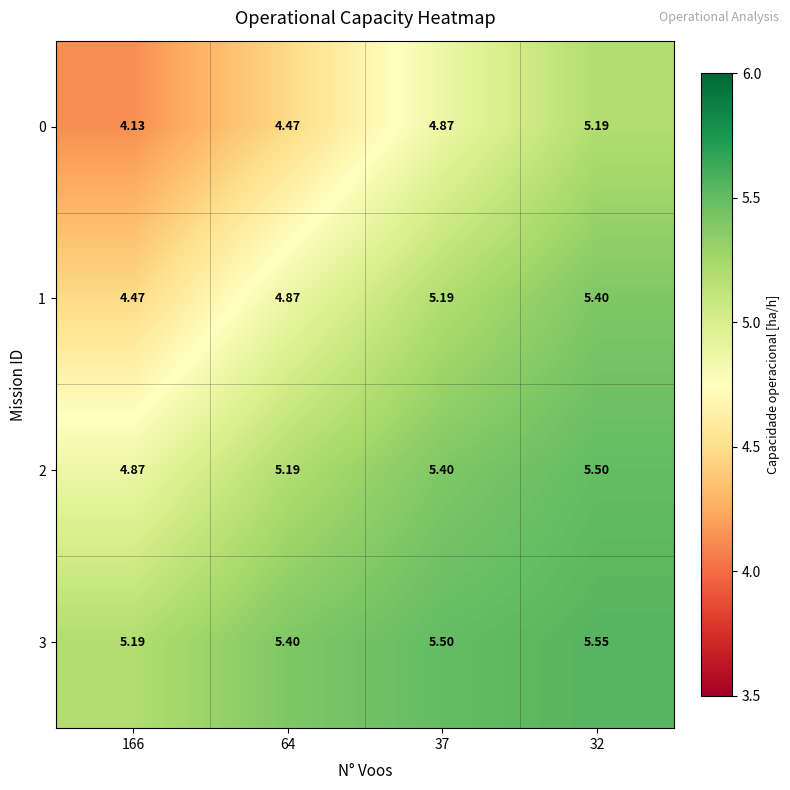

Which series has the largest total across all categories?

3